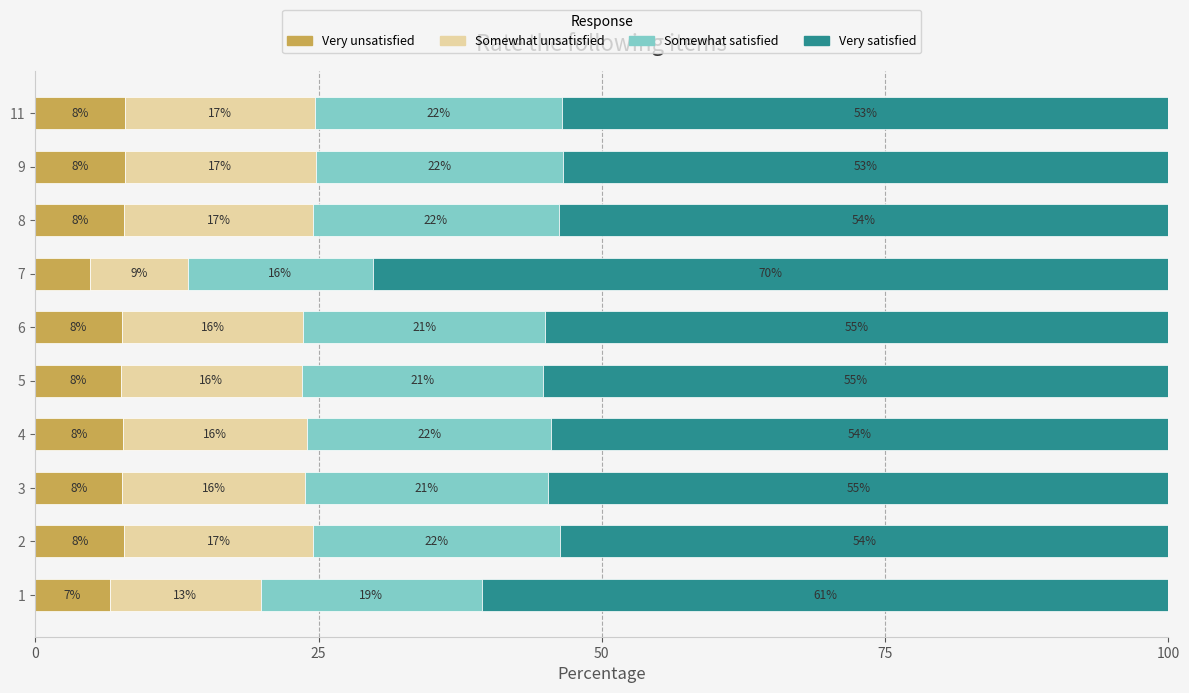

What is the difference between the second highest and minimum values in the Somewhat satisfied series?

5.5